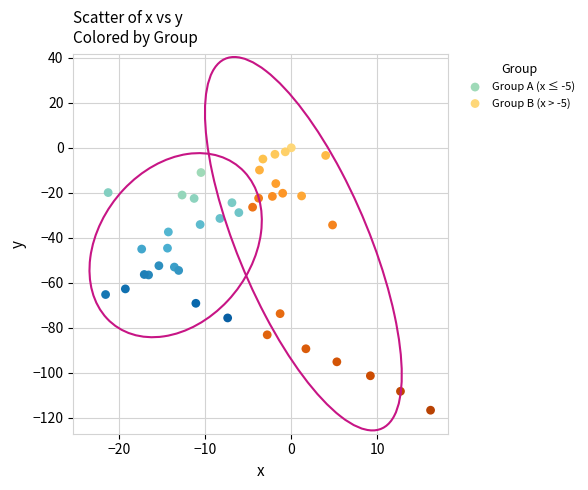

Which series has the largest Y range (max minus min)?

Group B (x > -5)